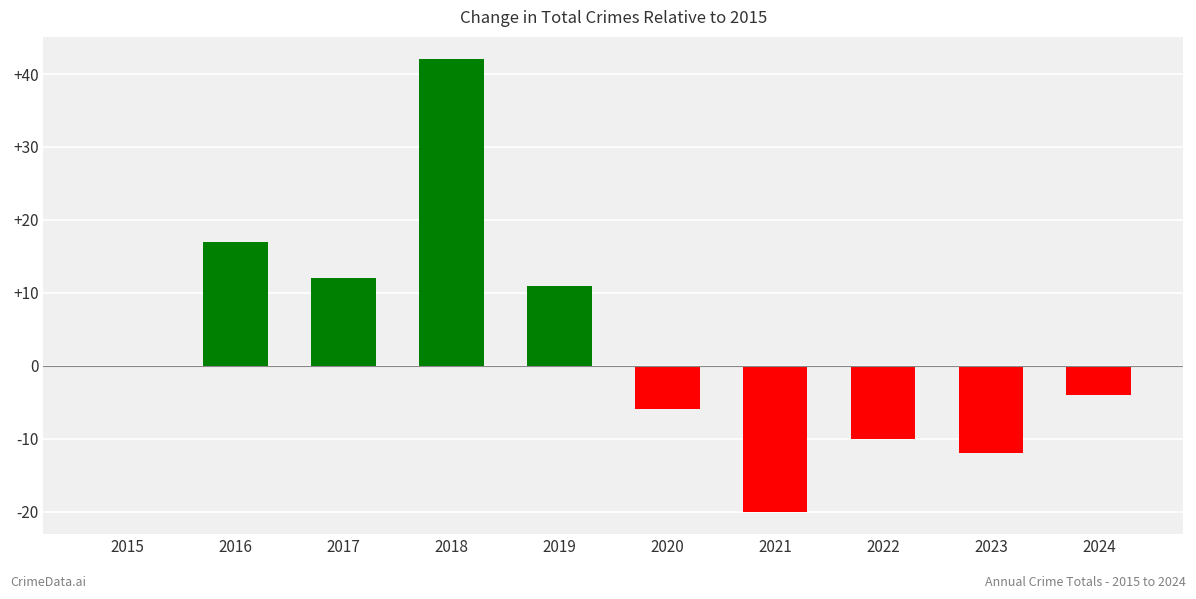

Is it true that the value at 2021 is -20?

True